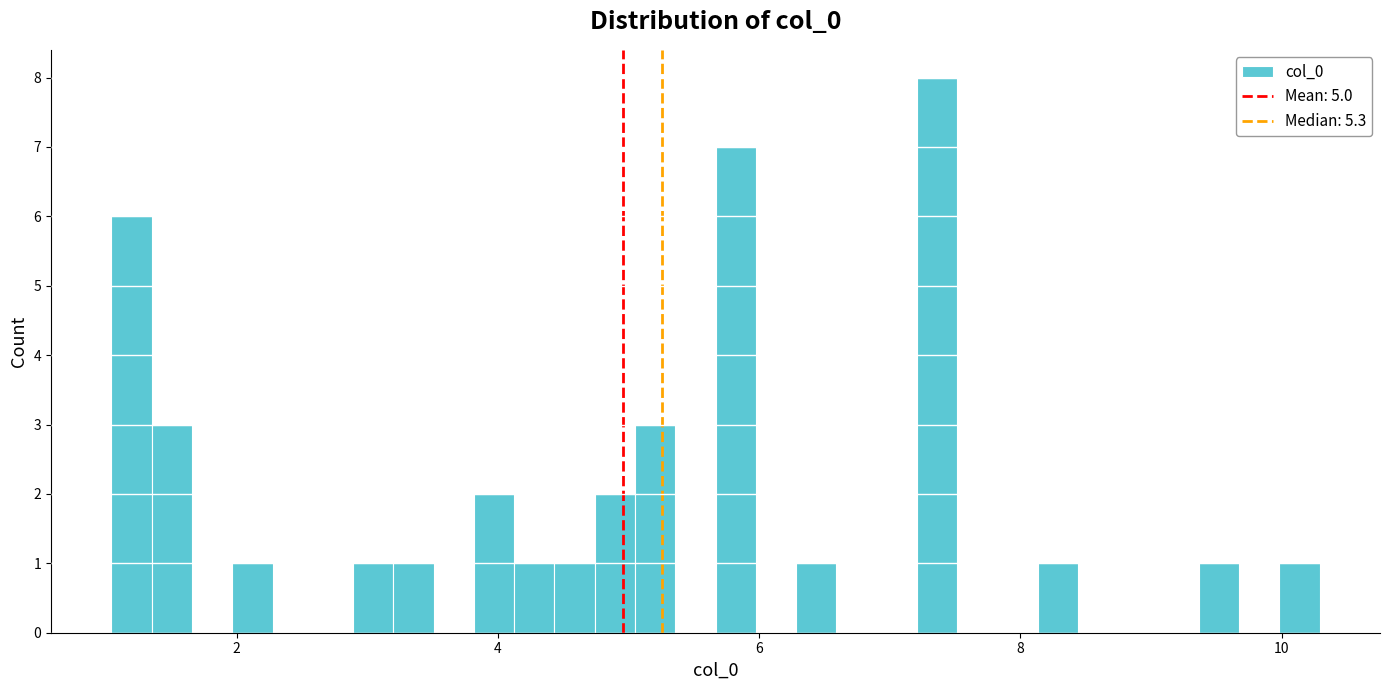

Around what value on the x-axis is the tallest bar? Give the approximate position of its centre, as read against the axis.

7.4